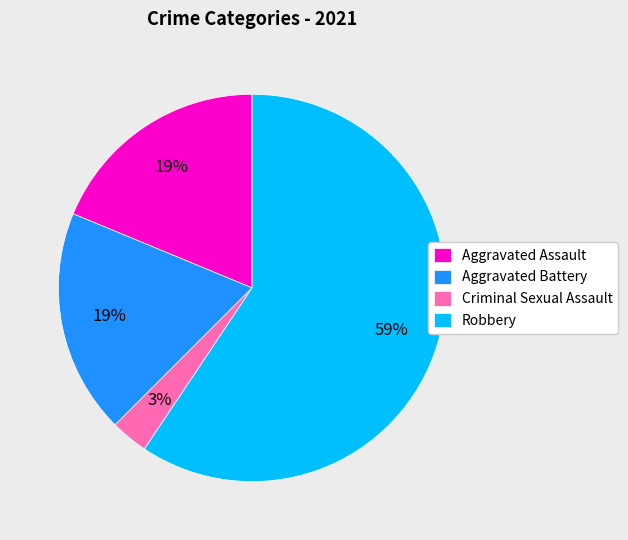

Does Robbery account for over 50% of the chart?

Yes